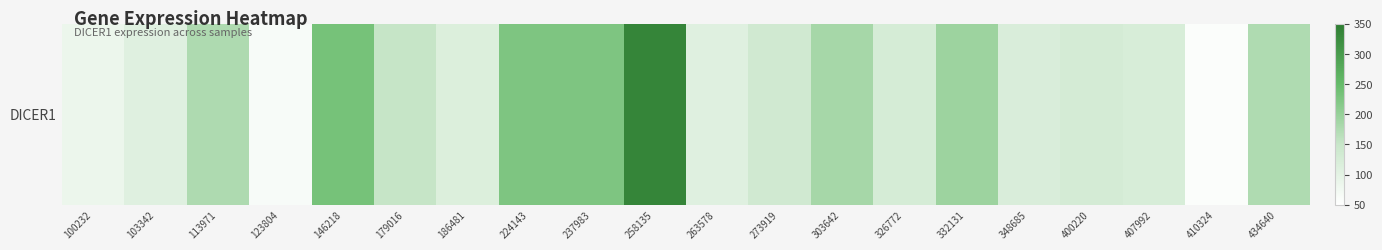

What is the ratio of the value at 224143 to the value at 263578?

2.1